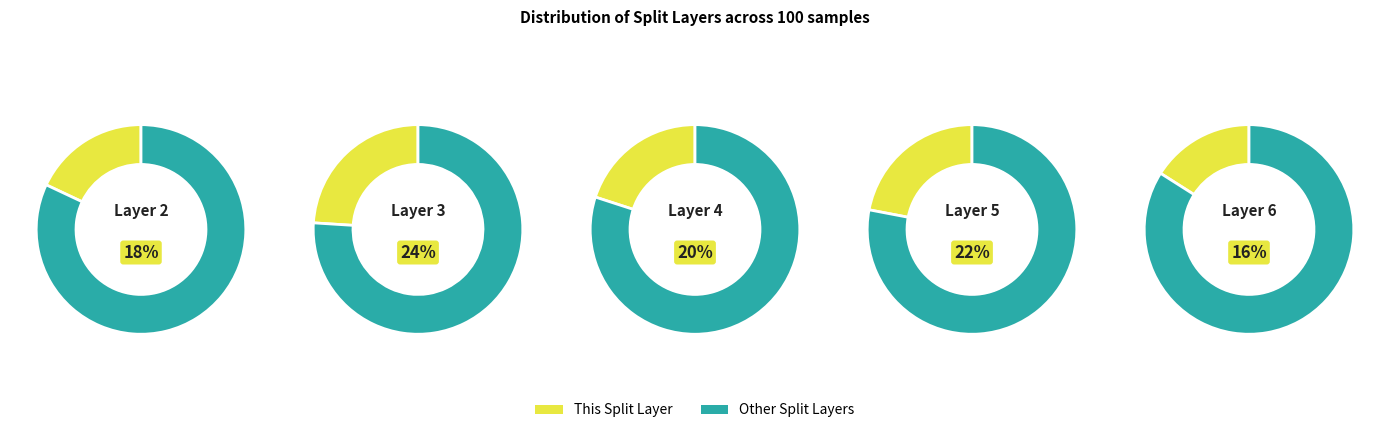

Does any single category account for the majority?

No